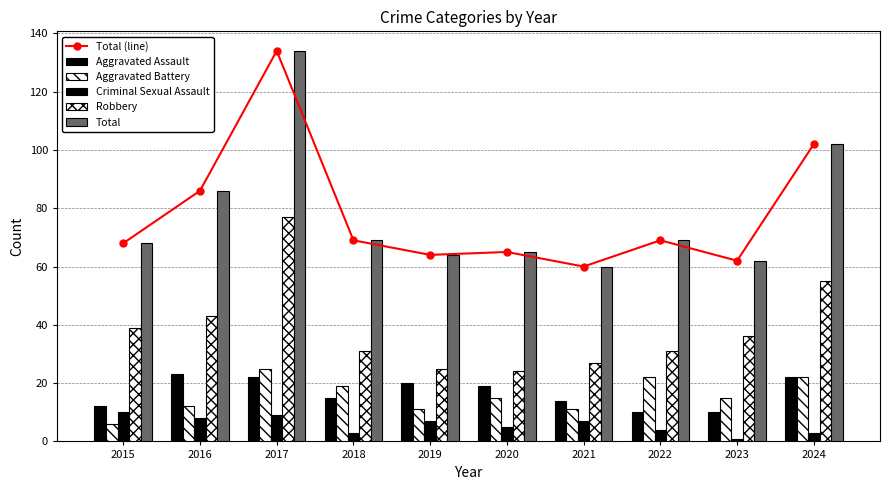

What is the value of the Aggravated Battery bar at the 5th from the left?

11